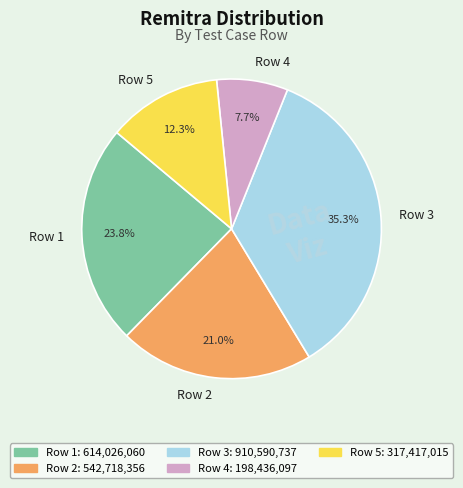

What percentage is NOT represented by Row 4?

92.3%